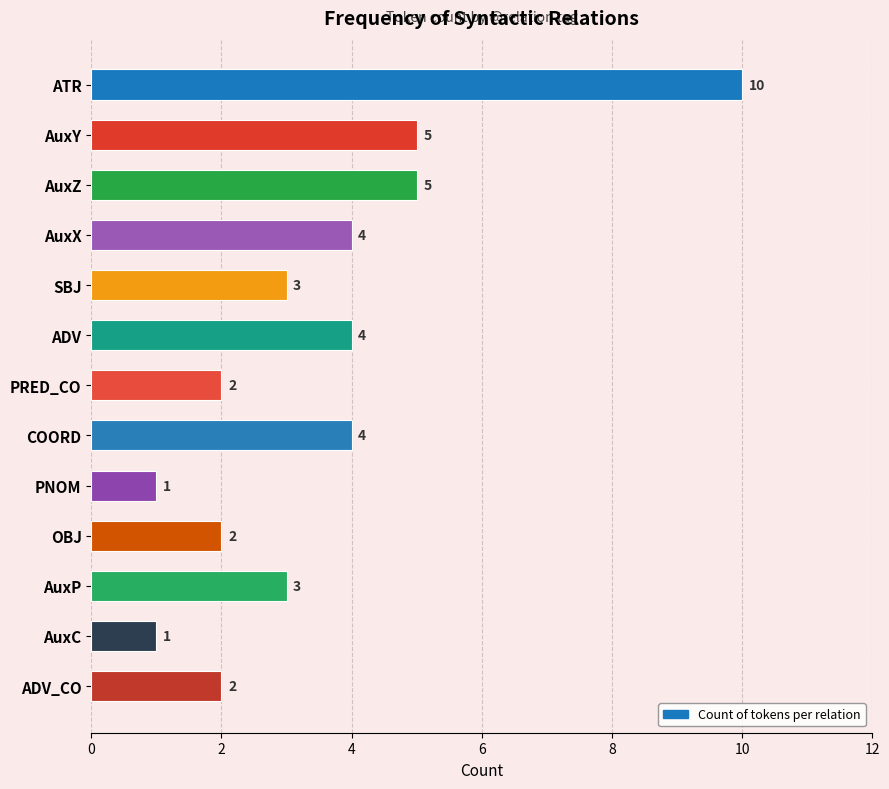

At which category does the chart reach its peak across all series?

ATR